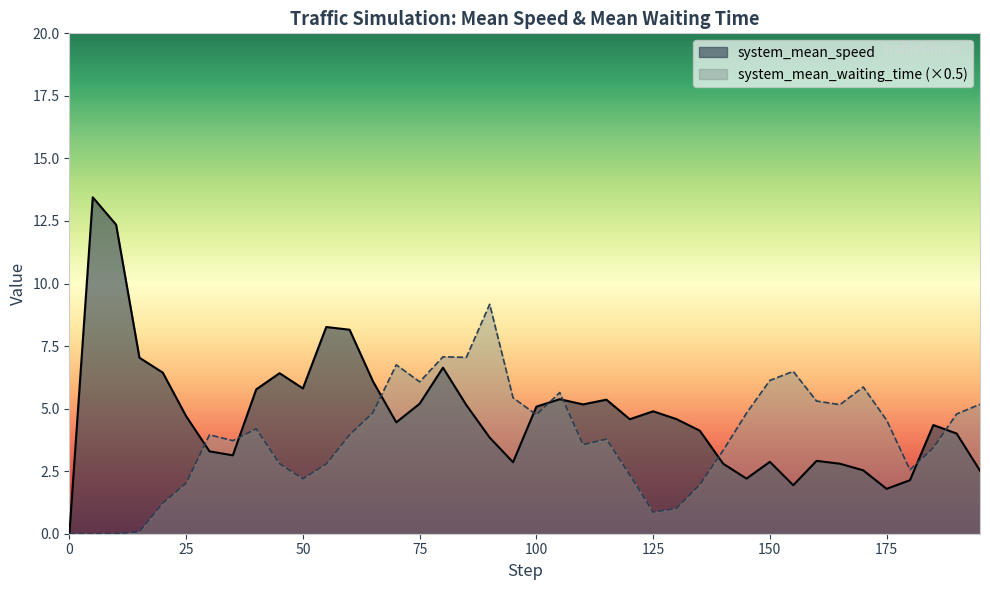

What is the sum of all system_mean_waiting_time values?

154.8